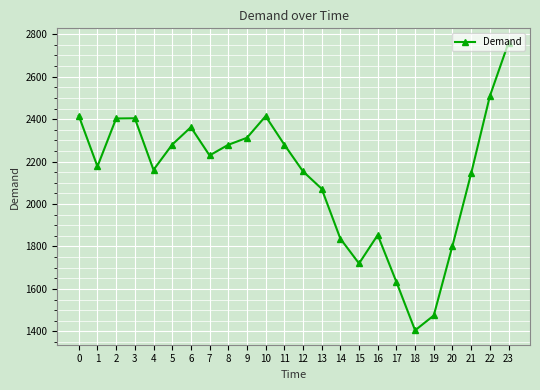

True or false: the data has more than 0 interior local peaks.

True